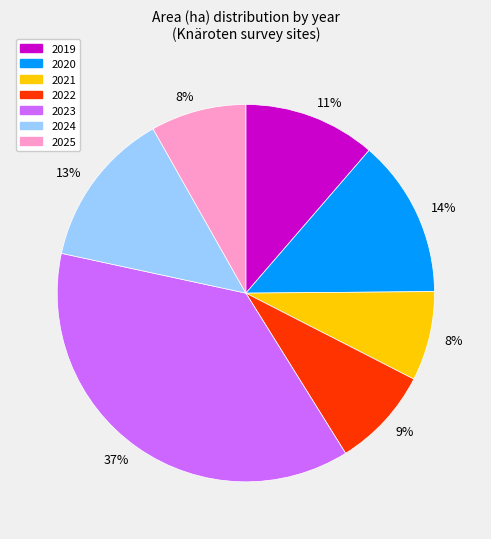

To the nearest percent, what is the average slice percentage?

14%